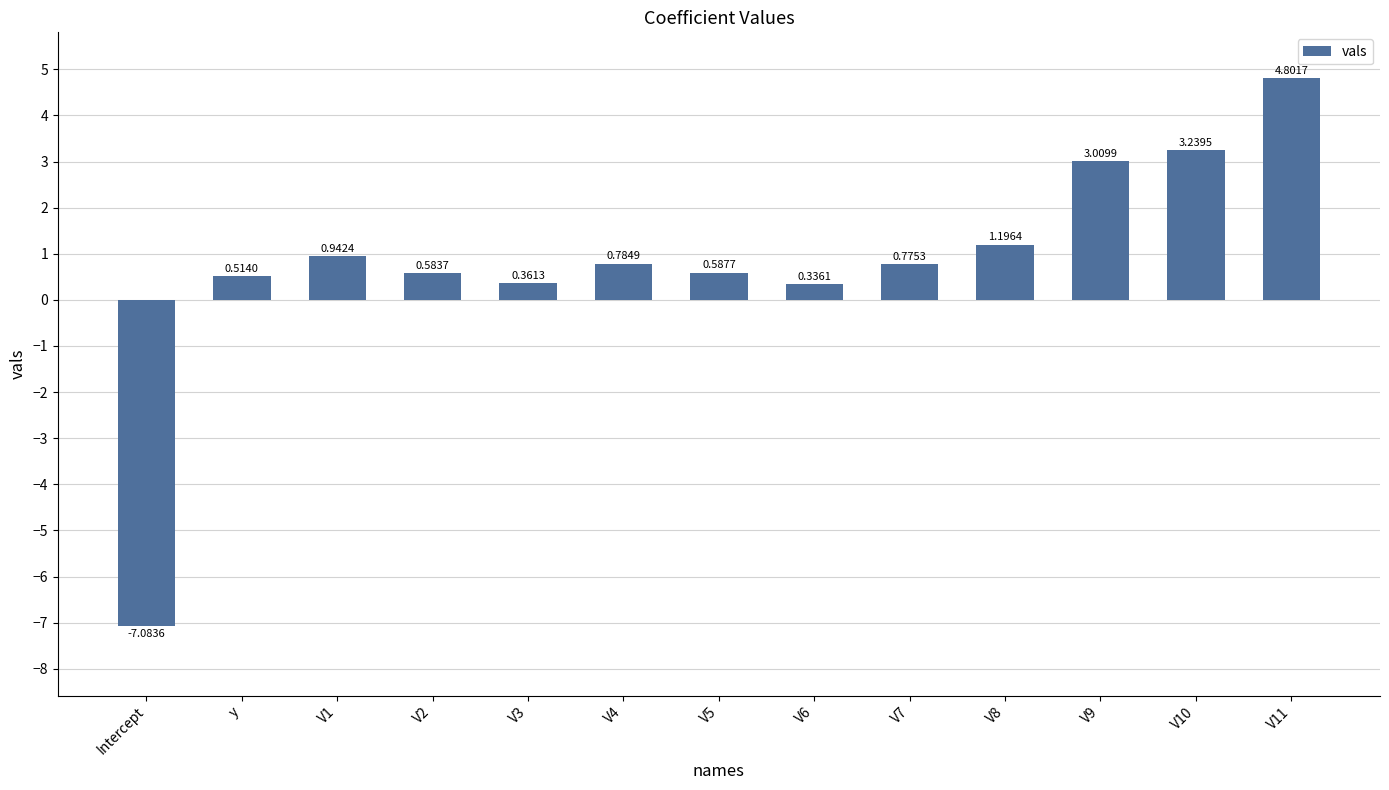

The value at V11 is 2.6. True or false?

False